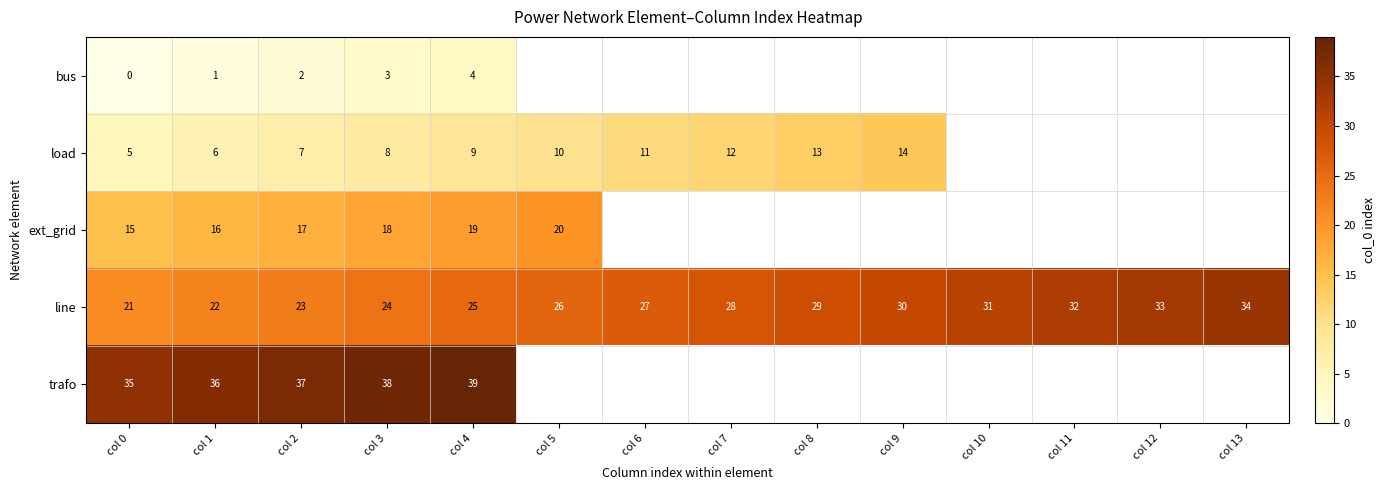

Is it true that load equals 5 at col 0?

True